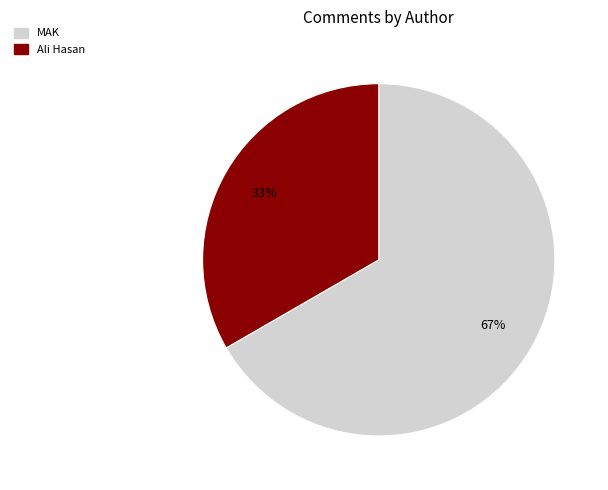

To the nearest percent, what is the combined percentage of MAK and Ali Hasan?

100%